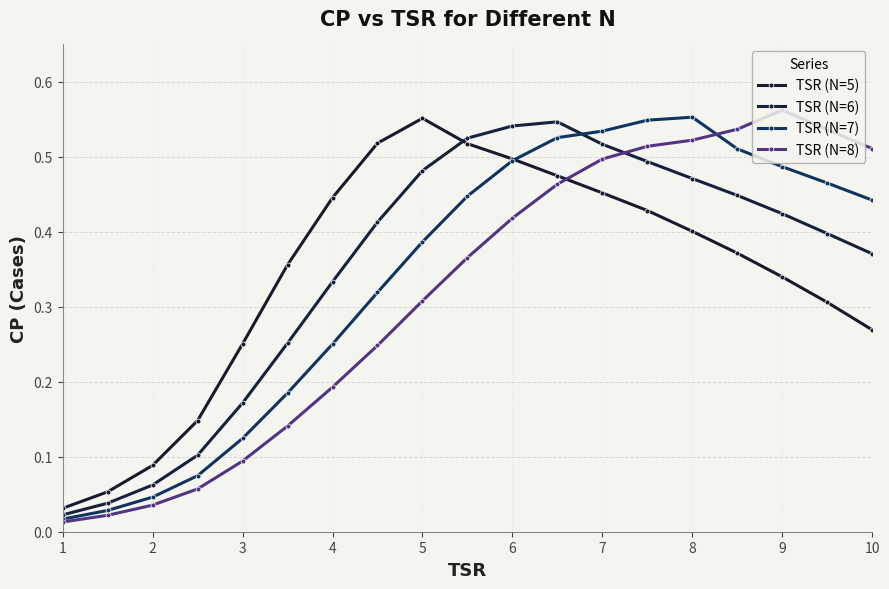

How many series are shown in this chart?

4